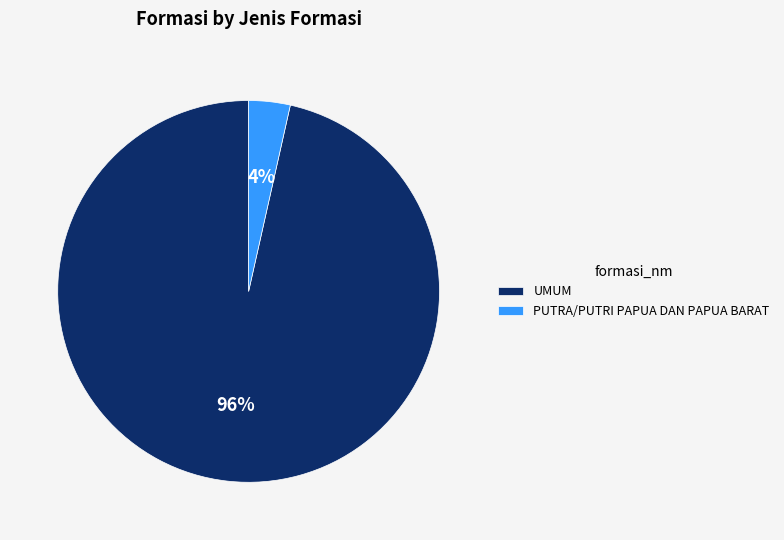

What percentage is the UMUM slice, to the nearest percent?

96%